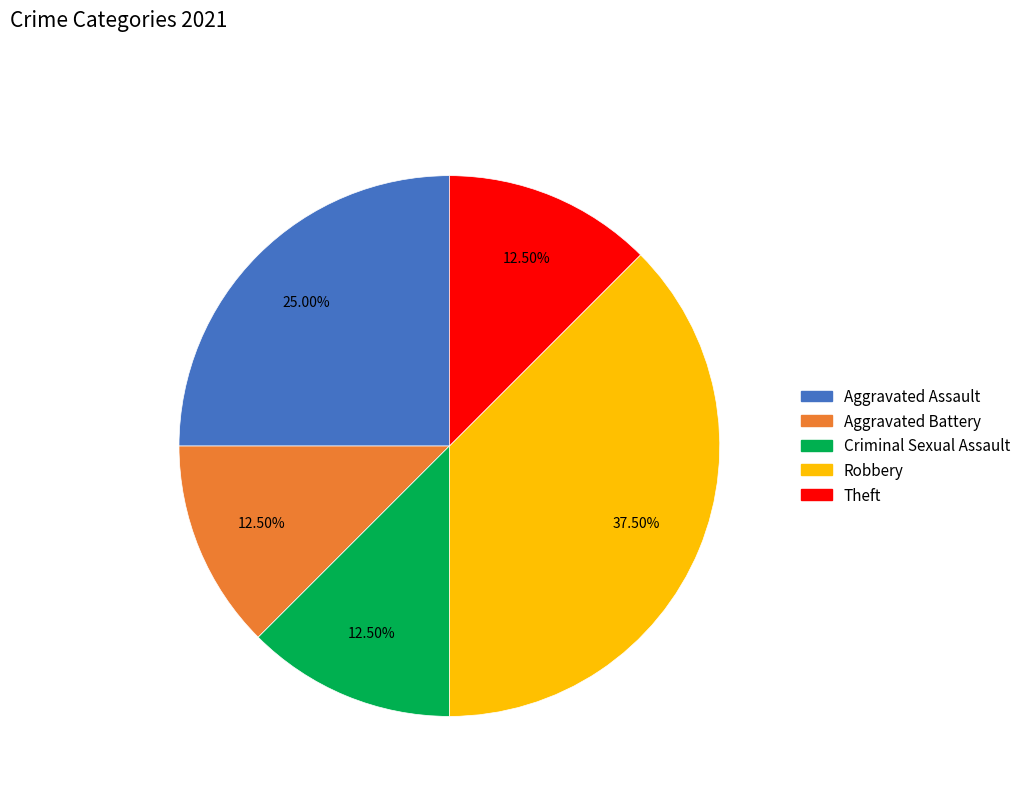

What is the largest slice in the pie chart?

Robbery